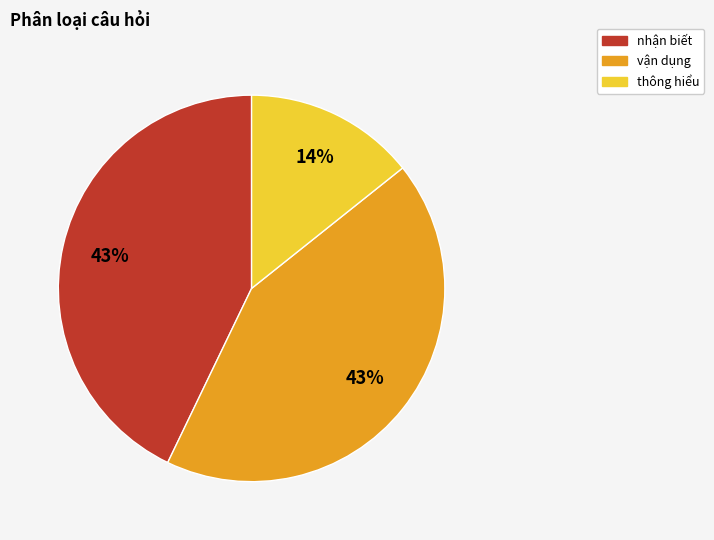

Which has a higher value, vận dụng or thông hiểu?

vận dụng